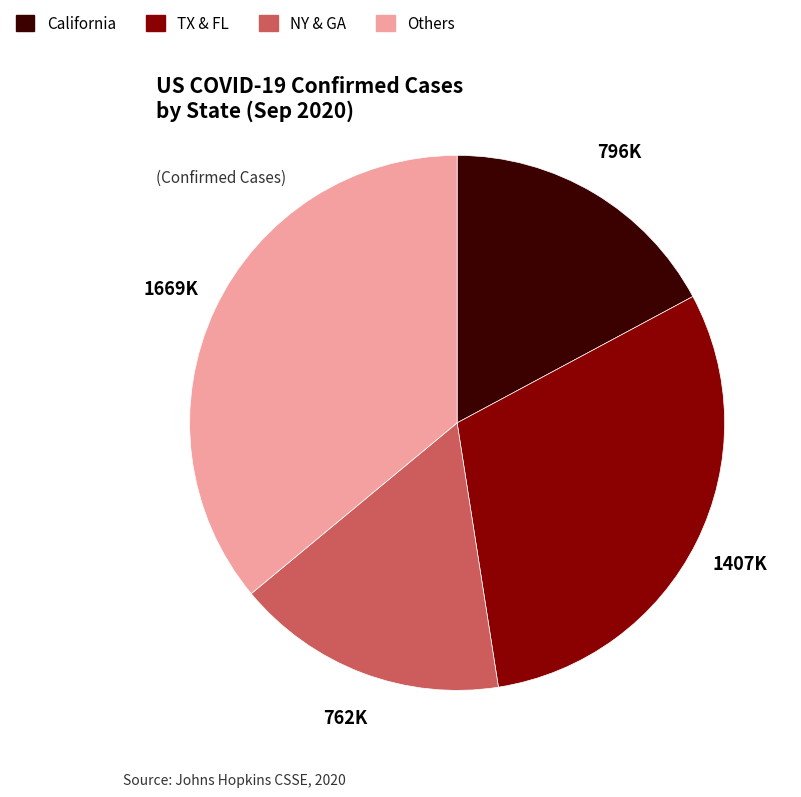

Is there any slice that represents more than half of the pie?

No